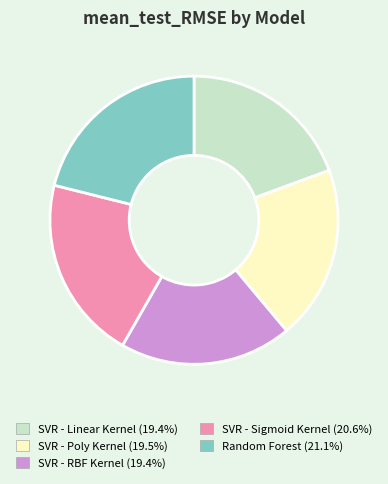

Count the number of slices in the pie.

5